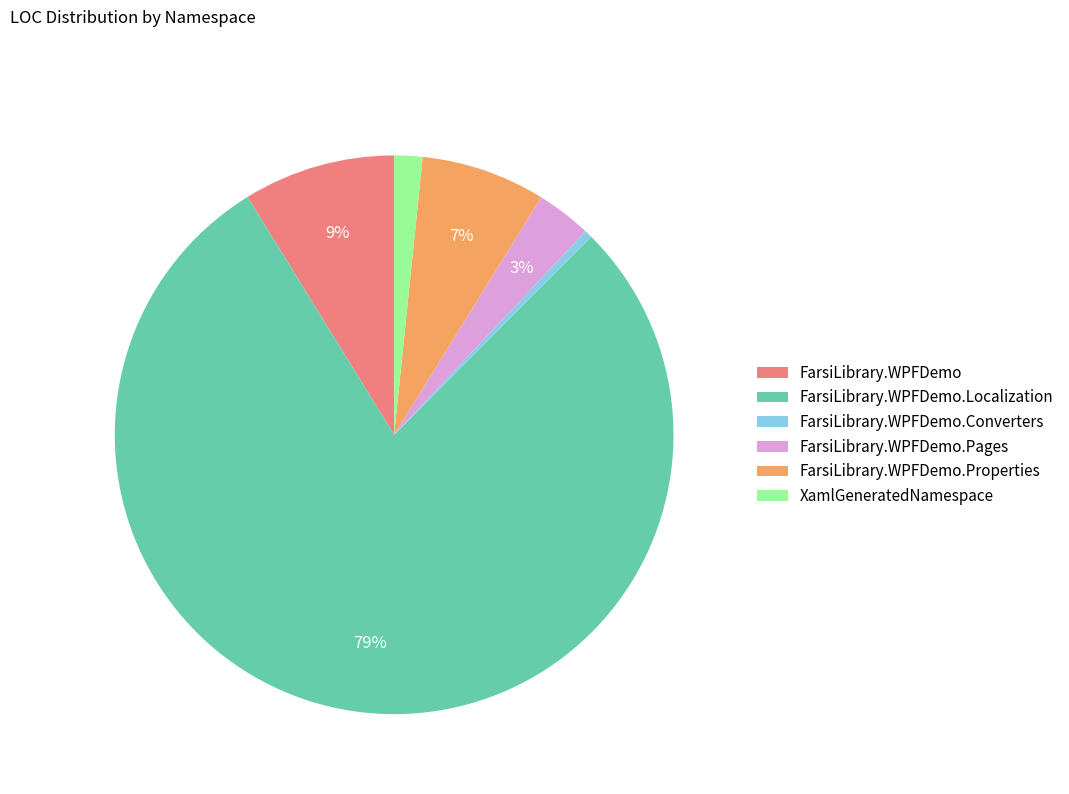

Rank the categories by value from highest to lowest.

FarsiLibrary.WPFDemo.Localization, FarsiLibrary.WPFDemo, FarsiLibrary.WPFDemo.Properties, FarsiLibrary.WPFDemo.Pages, XamlGeneratedNamespace, FarsiLibrary.WPFDemo.Converters